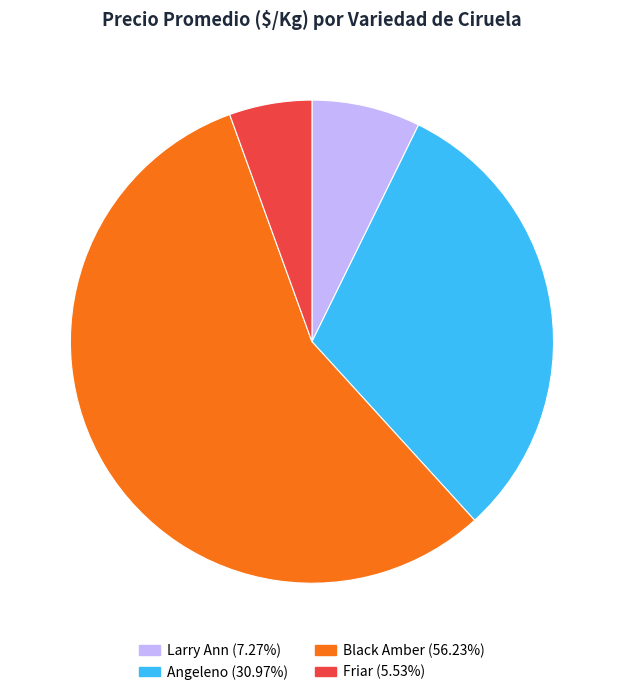

Is there any slice that represents more than half of the pie?

Yes